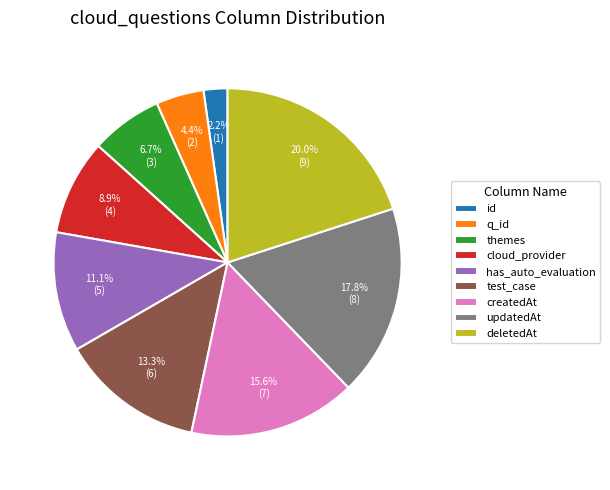

Combined, what portion of the pie is updatedAt and test_case?

31.1%